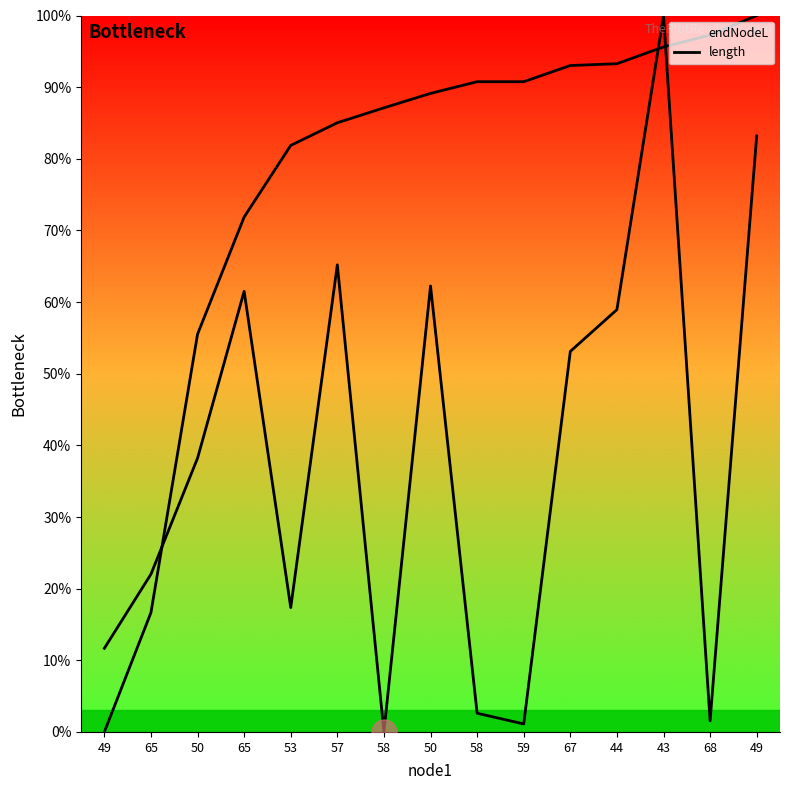

Between 53 and 43, which series saw the biggest shift?

length